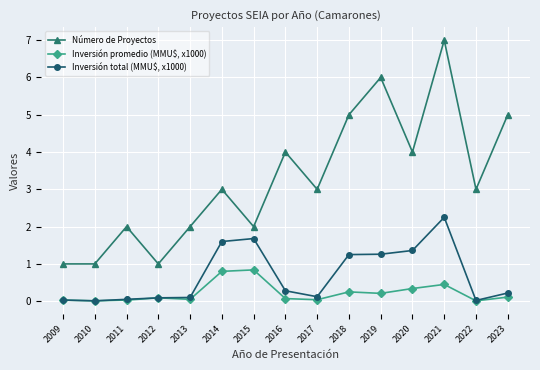

At which category is the sum across all series the highest?

2021